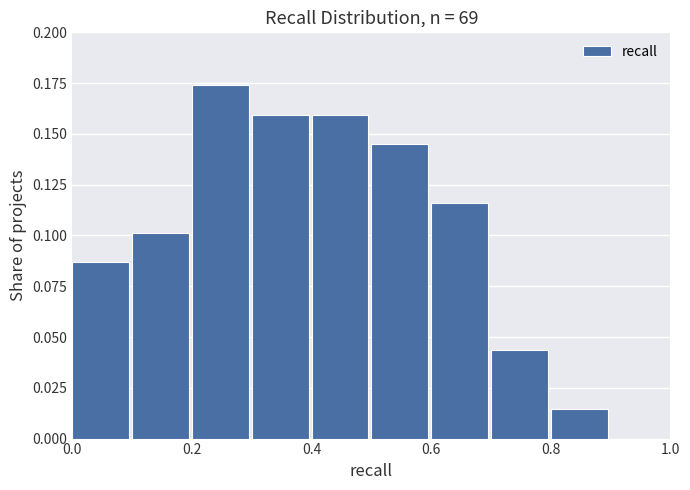

Which range on the x-axis has the tallest bar?

0.2 to 0.3